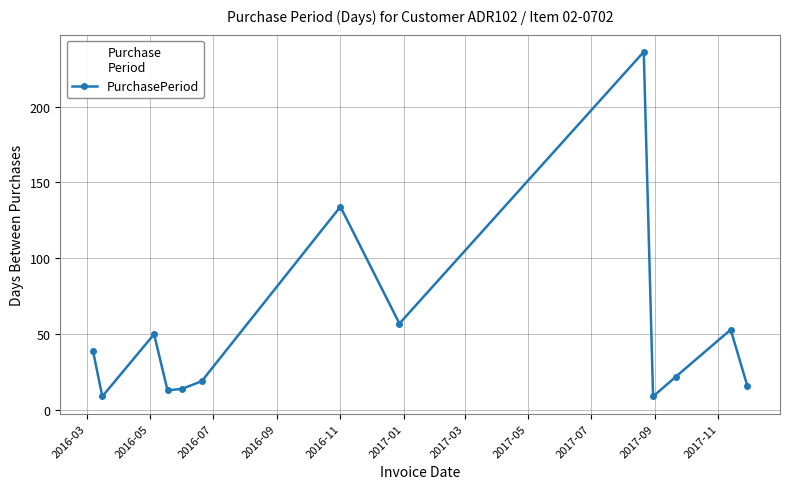

What is the difference between the maximum and minimum values?

227